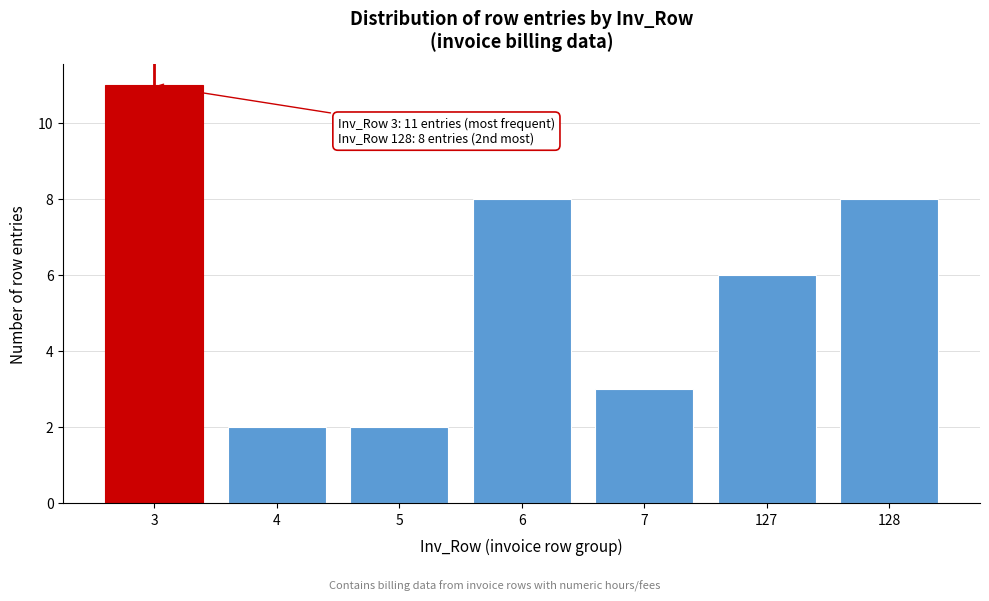

Reading left to right, list all the values displayed in this chart.

11	2	2	8	3	6	8